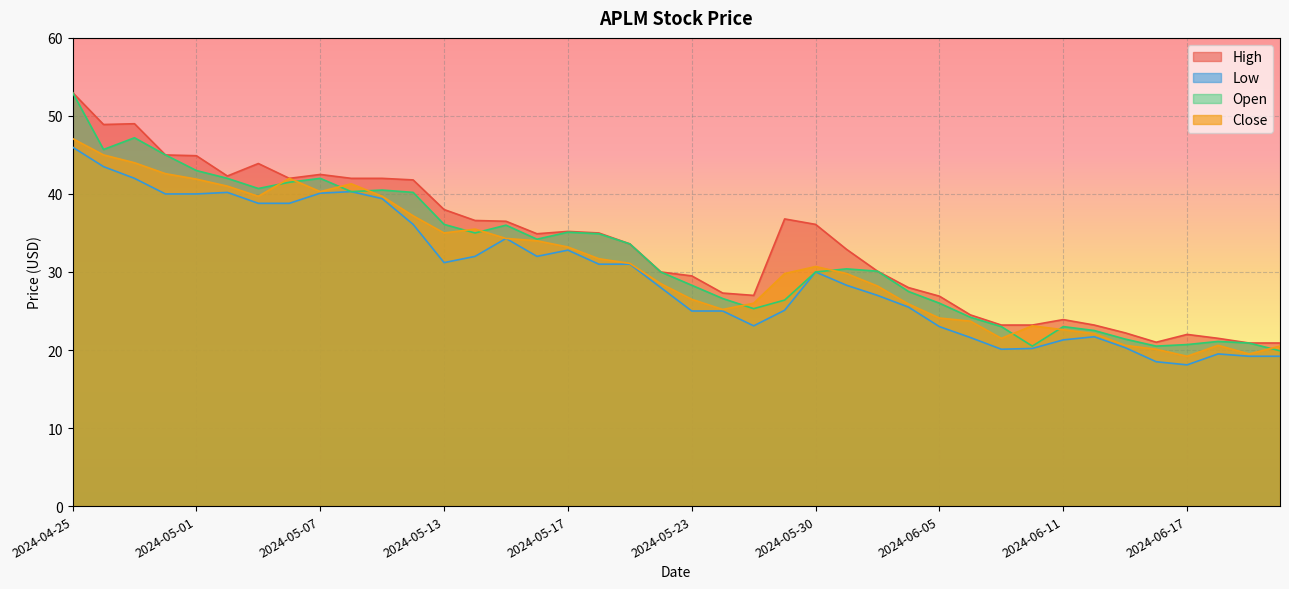

The value of Open at 2024-05-09 is 40.5. True or false?

True